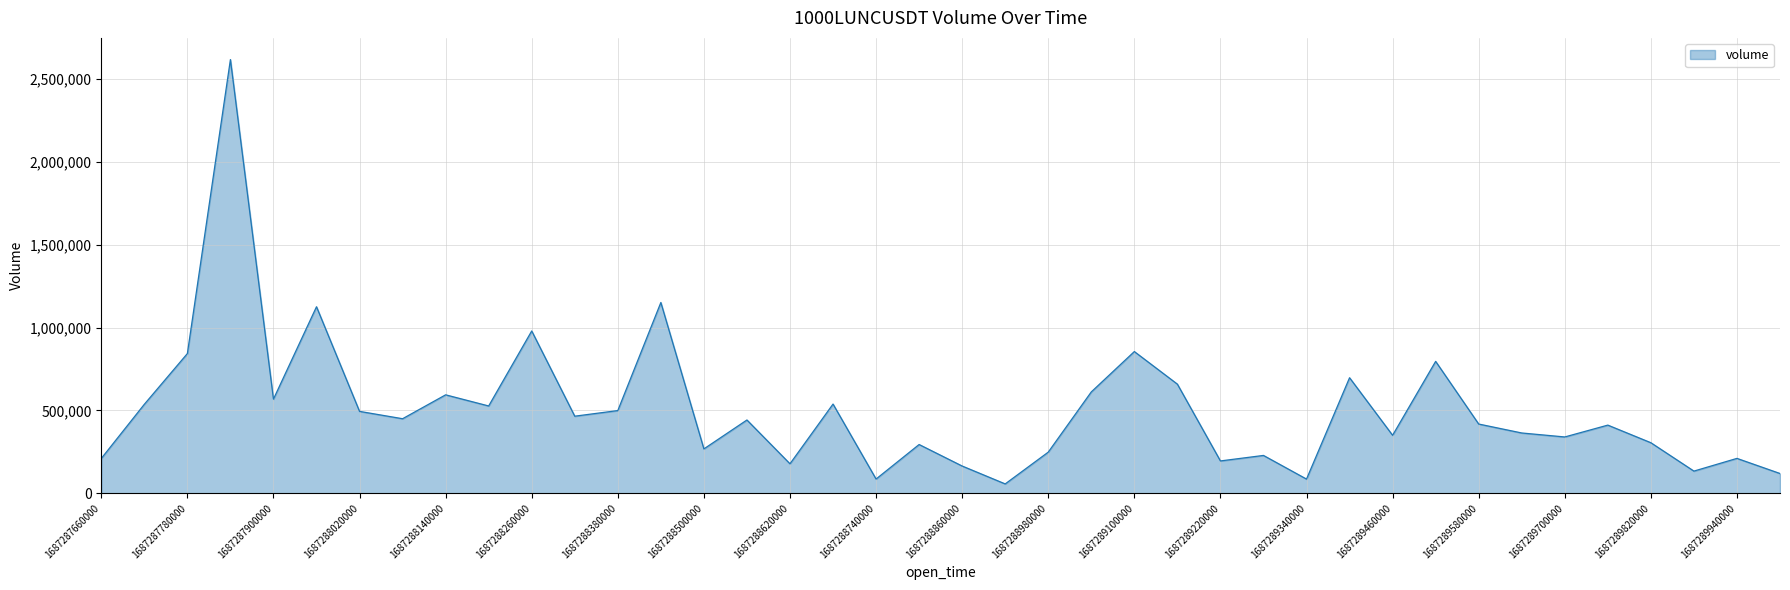

What is the smallest value displayed?

56468